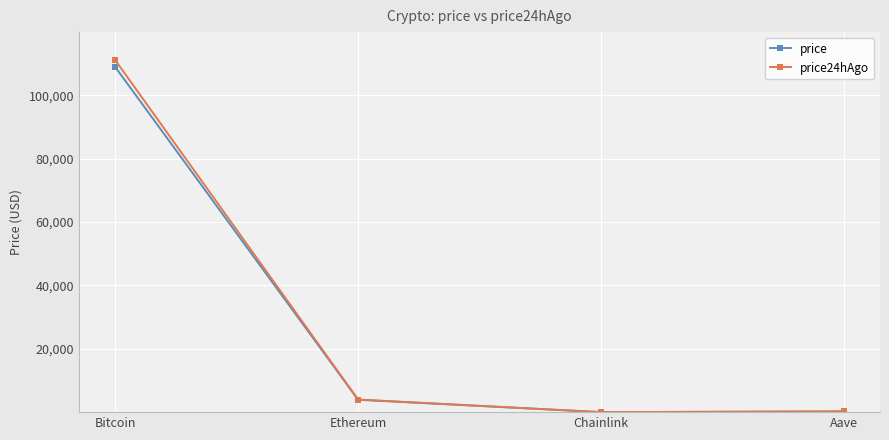

What position from the left is Ethereum?

2